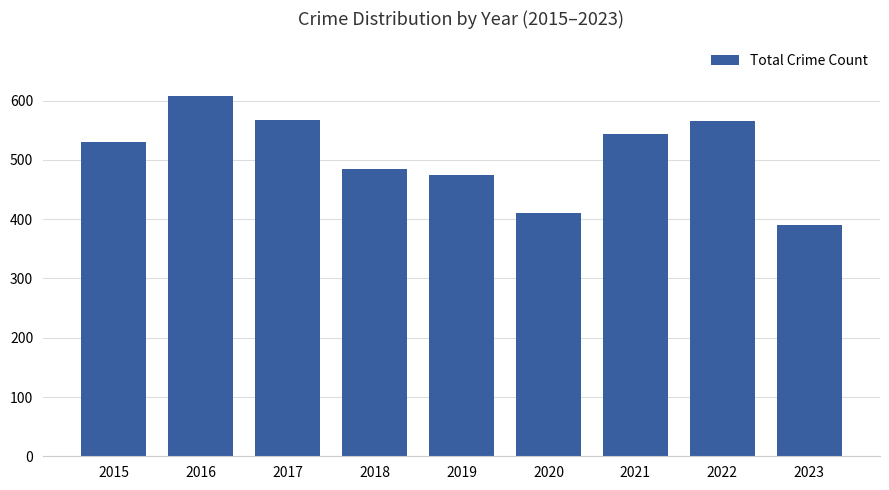

What is the value of the 8th bar from the left?

566